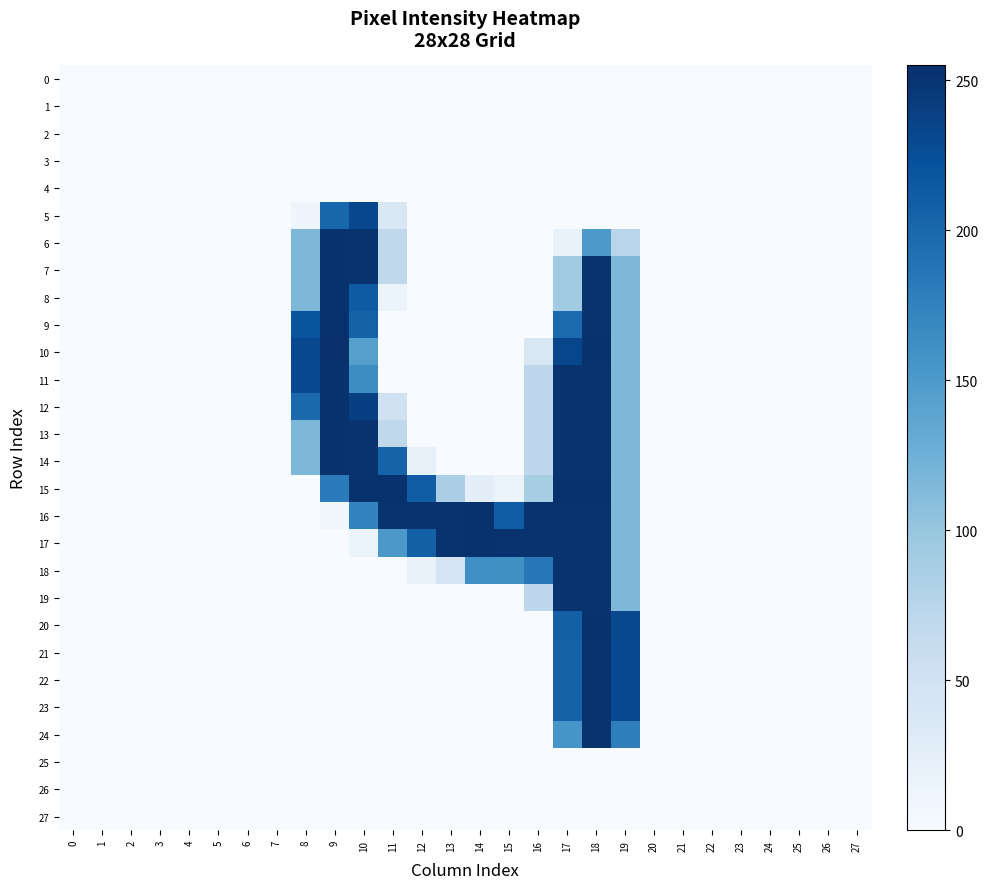

At 2, list the series in order from largest to smallest.

0, 1, 2, 3, 4, 5, 6, 7, 8, 9, 10, 11, 12, 13, 14, 15, 16, 17, 18, 19, 20, 21, 22, 23, 24, 25, 26, 27